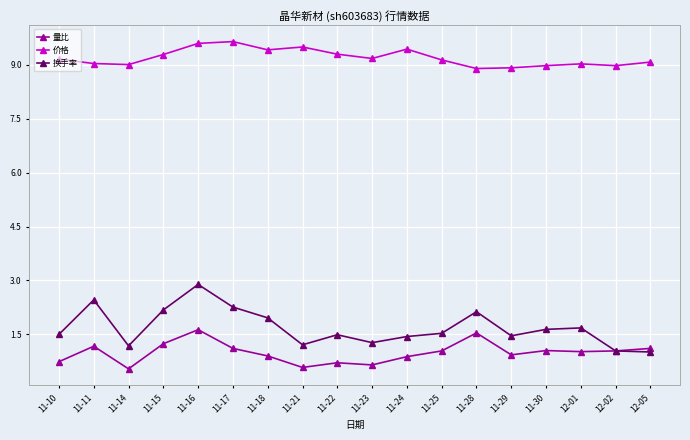

What are all the series names shown in the legend?

量比, 价格, 换手率